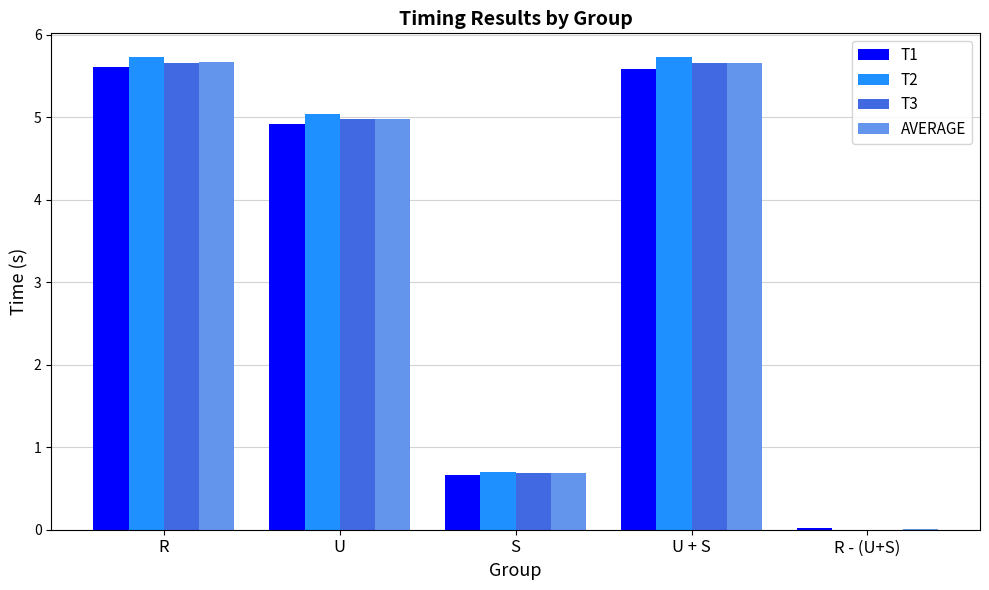

At which label is T3 closest to 2?

S